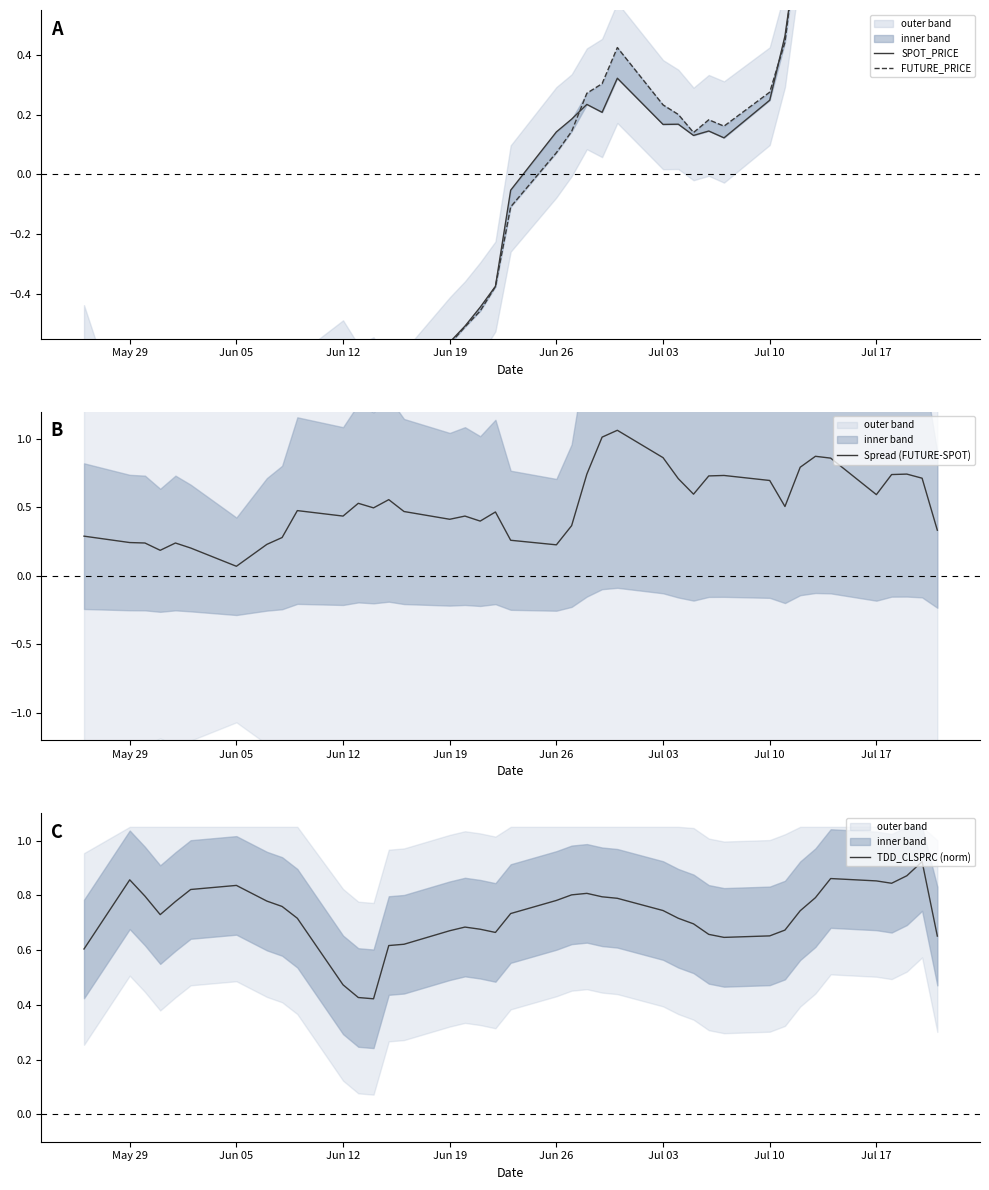

What is the value of the FUTURE_PRICE point at the 5th from the left?

-1.2